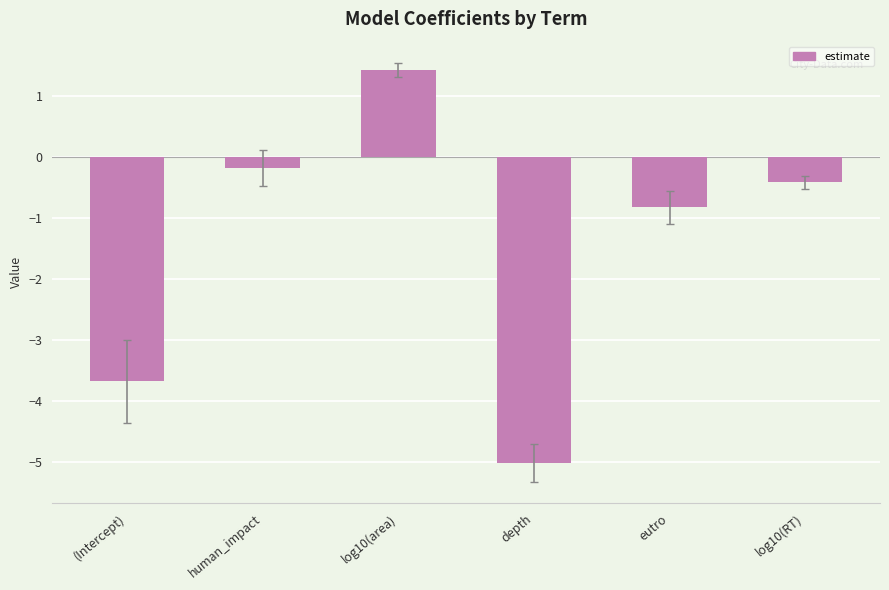

What is the difference between the second highest and minimum values?

4.8